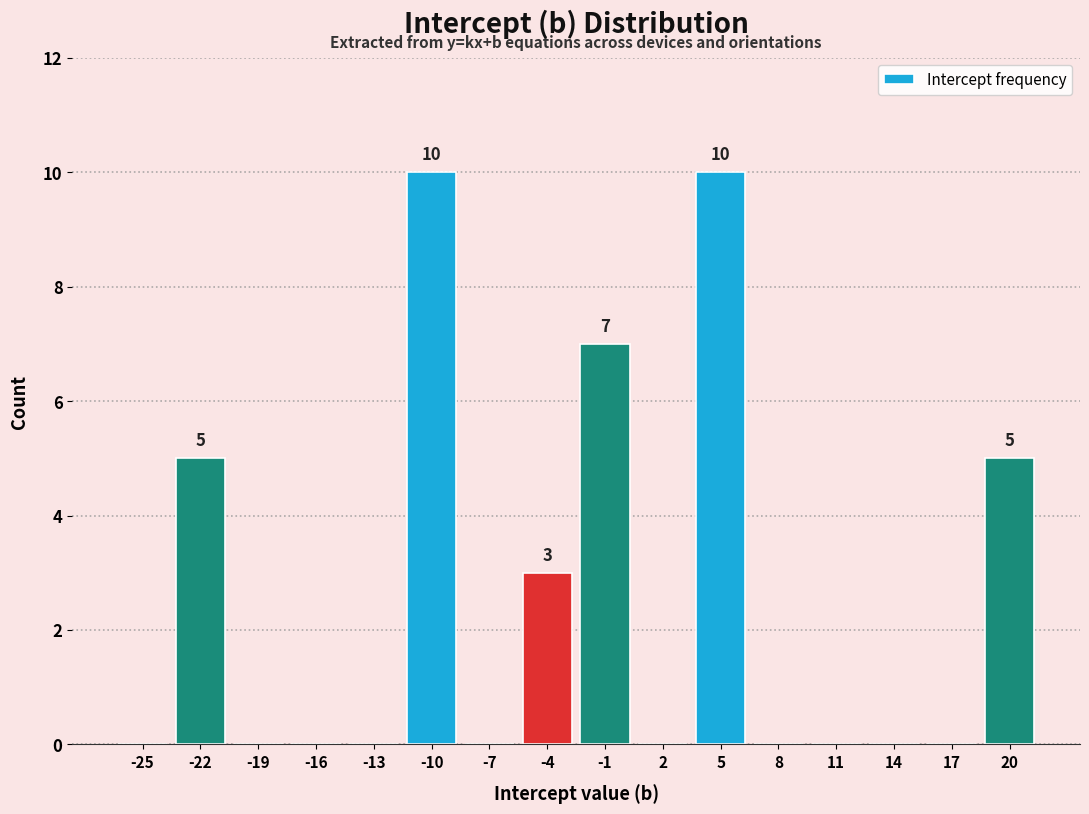

Reading left to right, list all the values displayed in this chart.

-25=0	-22=5	-19=0	-16=0	-13=0	-10=10	-7=0	-4=3	-1=7	2=0	5=10	8=0	11=0	14=0	17=0	20=5